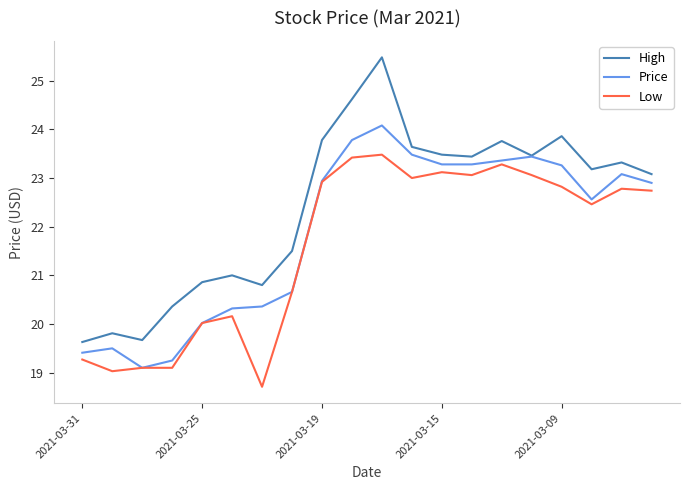

What is the smallest value displayed?

18.7